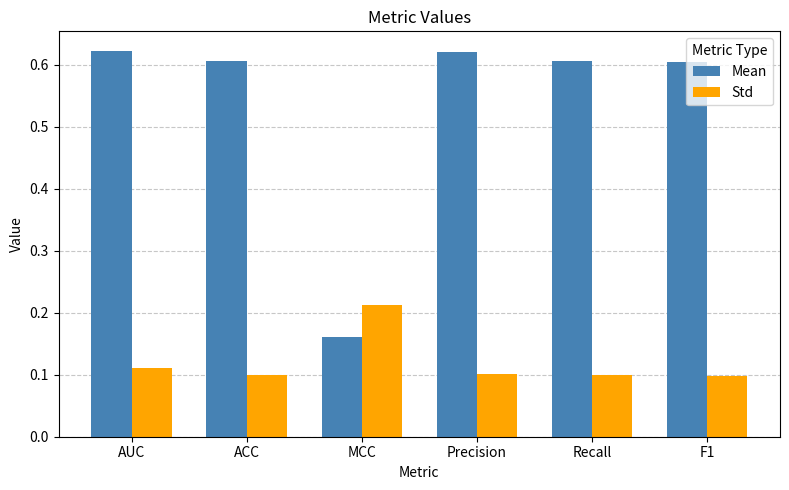

Rank the series by their maximum value, from lowest to highest.

Std, Mean